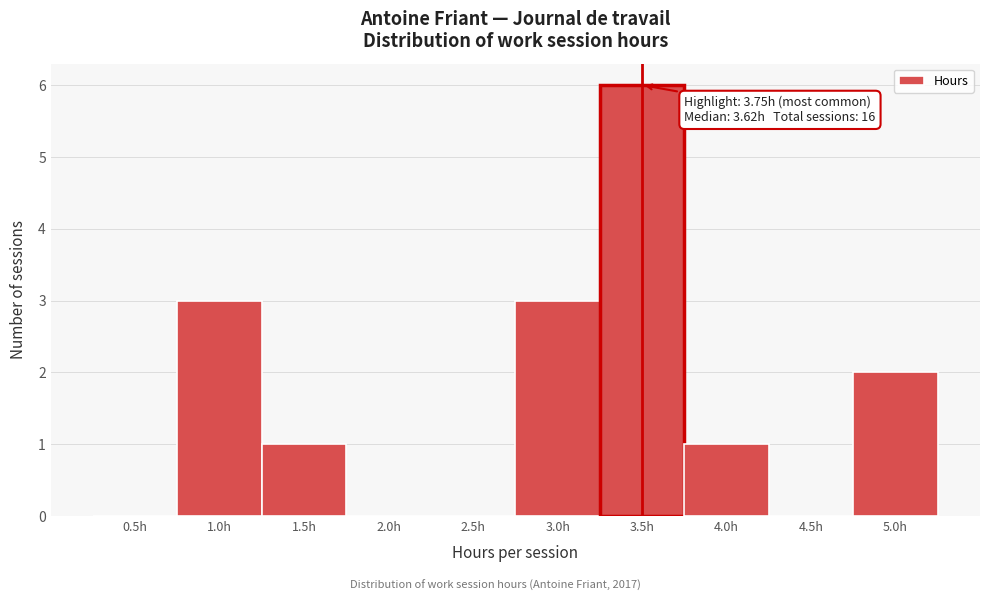

Reading left to right, transcribe all the data shown in this chart.

0.5h=0	1.0h=3	1.5h=1	2.0h=0	2.5h=0	3.0h=3	3.5h=6	4.0h=1	4.5h=0	5.0h=2